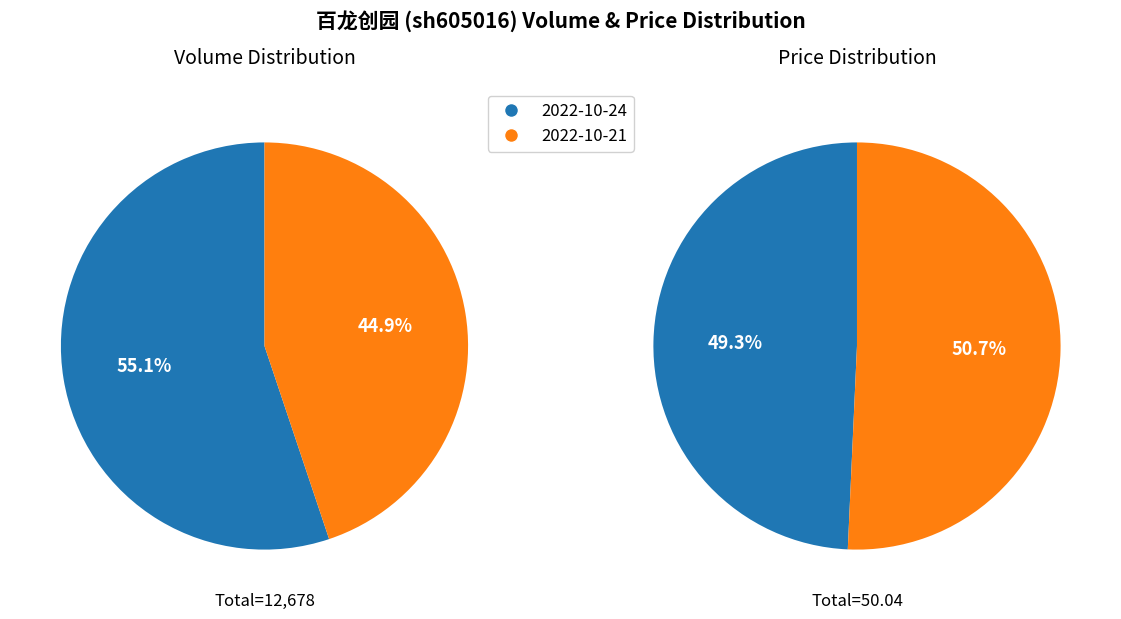

Count the number of slices in the pie.

2